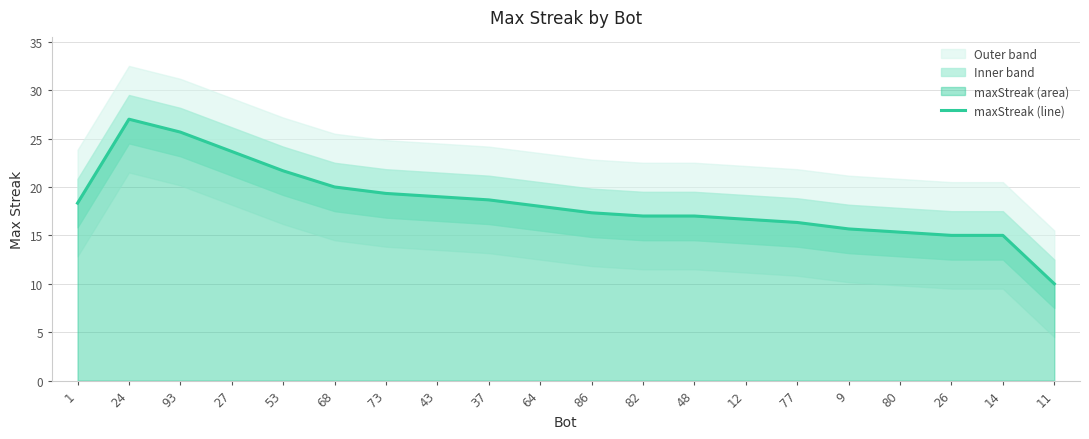

Reading left to right, list all the values displayed in this chart.

1=18.3	24=27.0	93=25.7	27=23.7	53=21.7	68=20.0	73=19.3	43=19.0	37=18.7	64=18.0	86=17.3	82=17.0	48=17.0	12=16.7	77=16.3	9=15.7	80=15.3	26=15.0	14=15.0	11=10.0